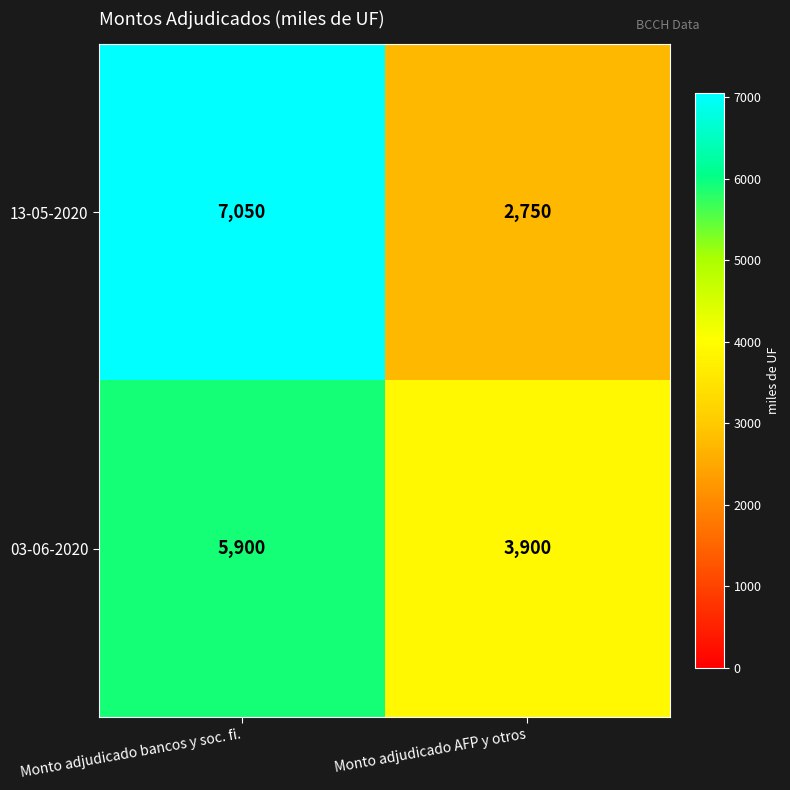

What is the difference between the 13-05-2020 values at Monto adjudicado AFP y otros and Monto adjudicado bancos y soc. fi.?

4300